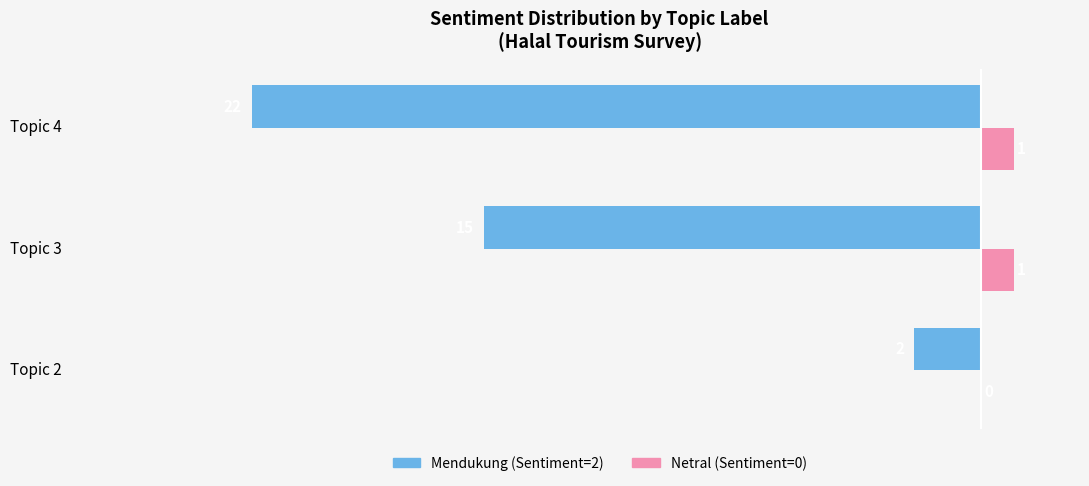

At which category is the sum across all series the highest?

Topic 2